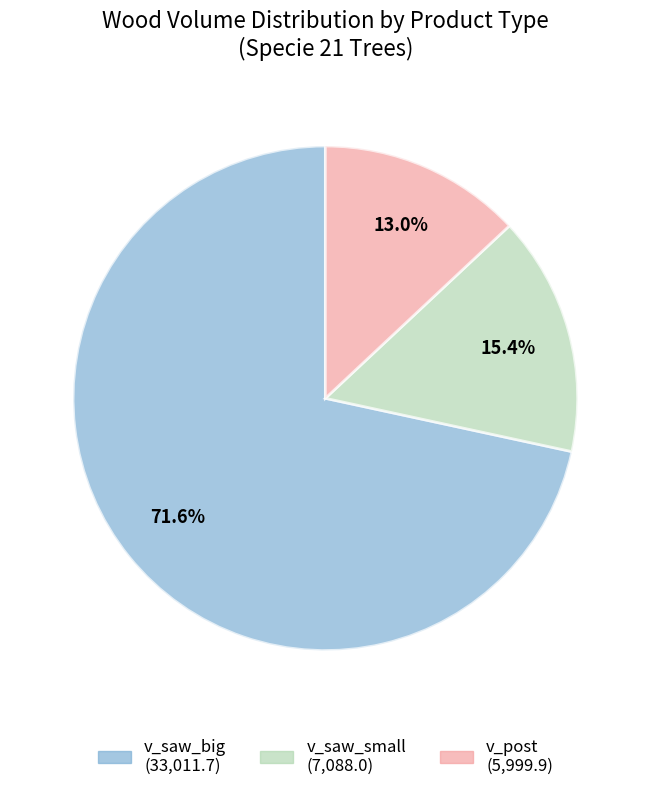

Is there any slice that represents more than half of the pie?

Yes